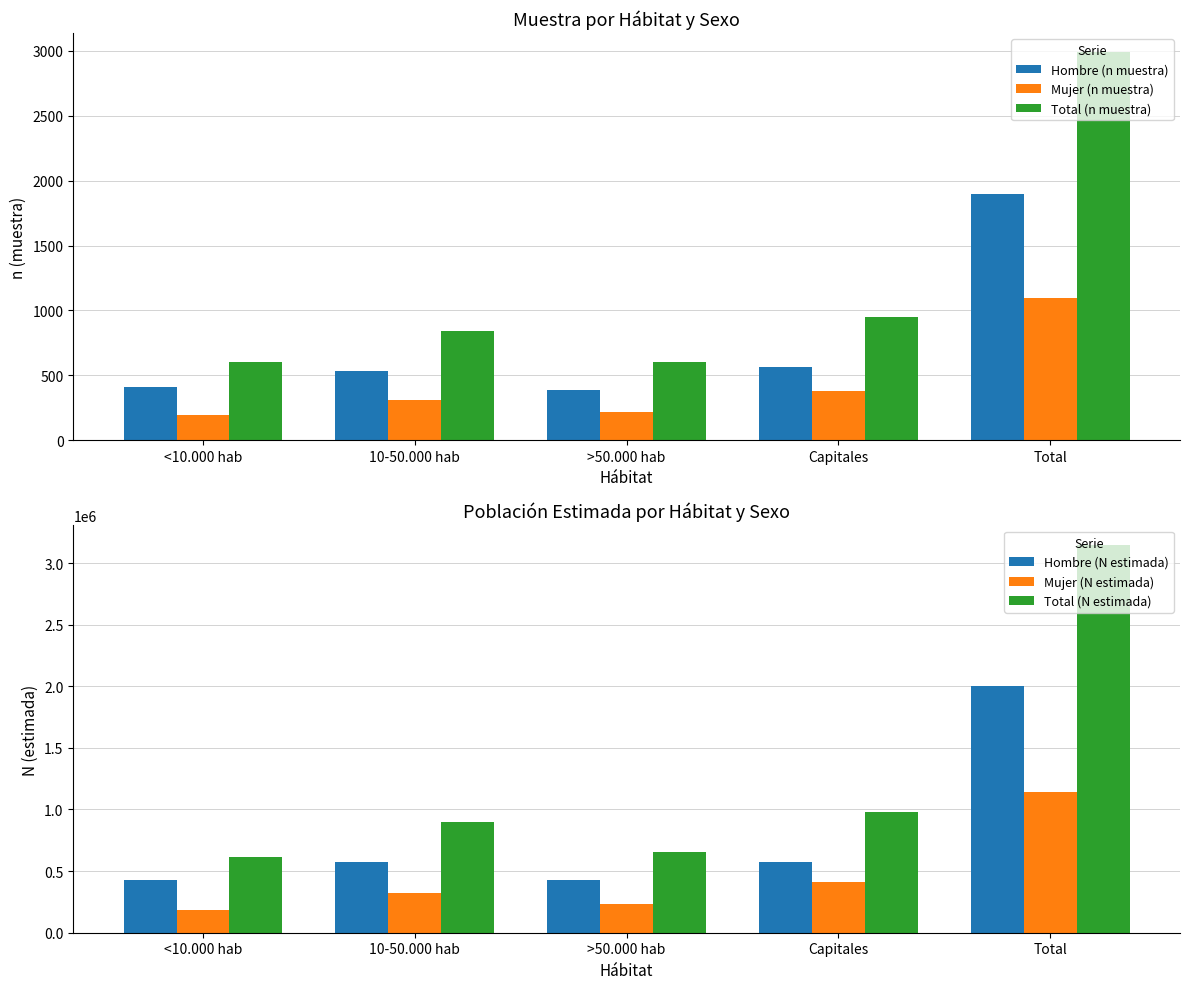

Reading left to right, extract all data points from this chart.

Hombre (n muestra): <10.000 hab=411	10-50.000 hab=531	>50.000 hab=385	Capitales=568	Total=1895
Mujer (n muestra): <10.000 hab=191	10-50.000 hab=307	>50.000 hab=218	Capitales=378	Total=1094
Total (n muestra): <10.000 hab=602	10-50.000 hab=838	>50.000 hab=603	Capitales=946	Total=2989
Hombre (N estimada): <10.000 hab=429730	10-50.000 hab=574555	>50.000 hab=423899	Capitales=574430	Total=2002614
Mujer (N estimada): <10.000 hab=184693	10-50.000 hab=322316	>50.000 hab=229667	Capitales=408070	Total=1144745
Total (N estimada): <10.000 hab=614423	10-50.000 hab=896870	>50.000 hab=653566	Capitales=982500	Total=3147359